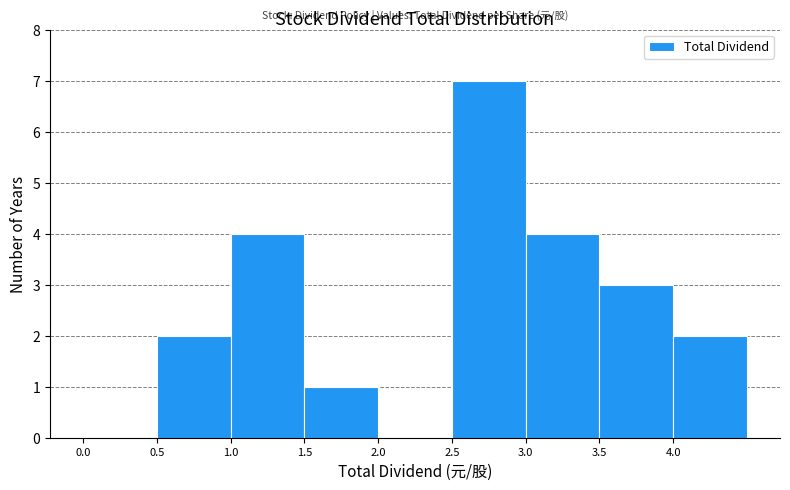

How tall is the bar that spans 2.5 to 3.0 on the x-axis? The values are not printed on the chart, so give them approximately, as read against the axis.

7